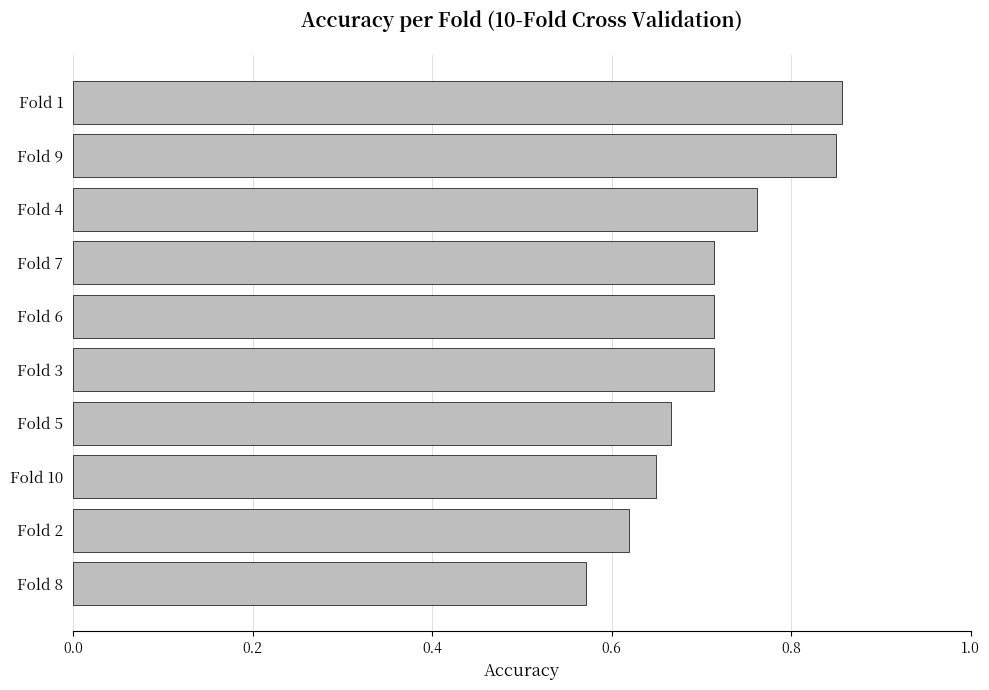

The chart shows a value of 1.2 at Fold 10. True or false?

False